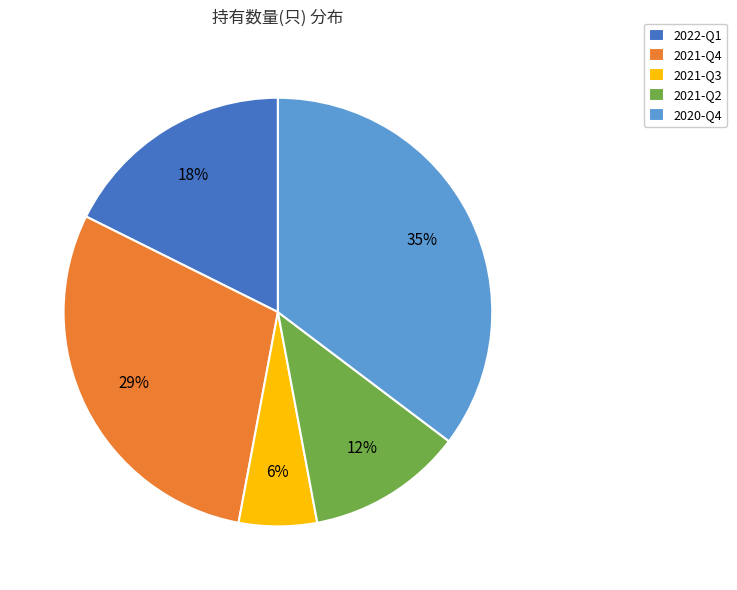

Is 2021-Q4 the majority of the pie?

No